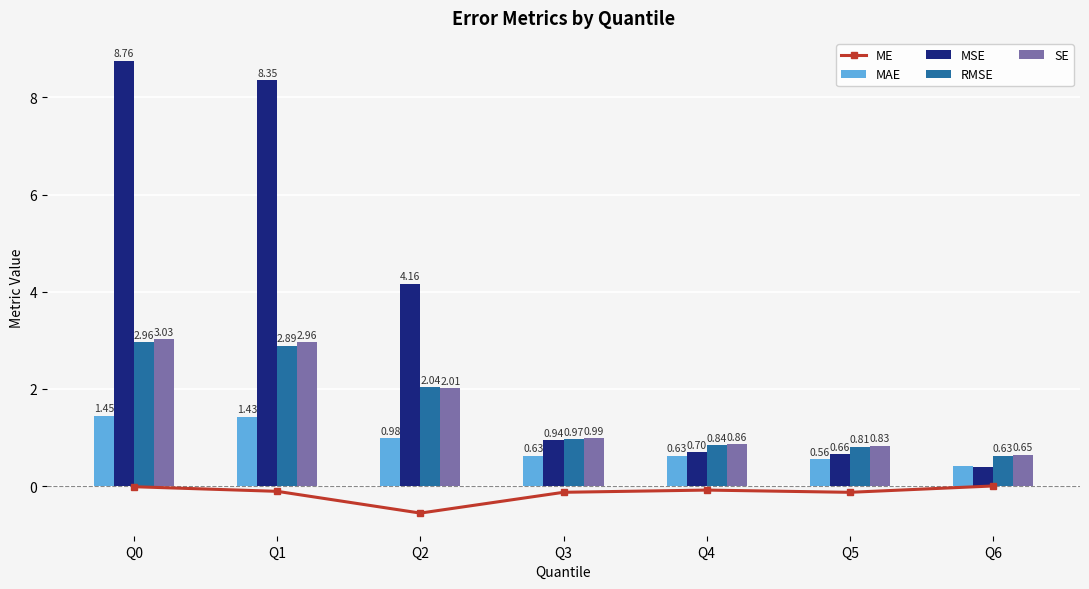

Which series has the largest range (max minus min)?

MSE